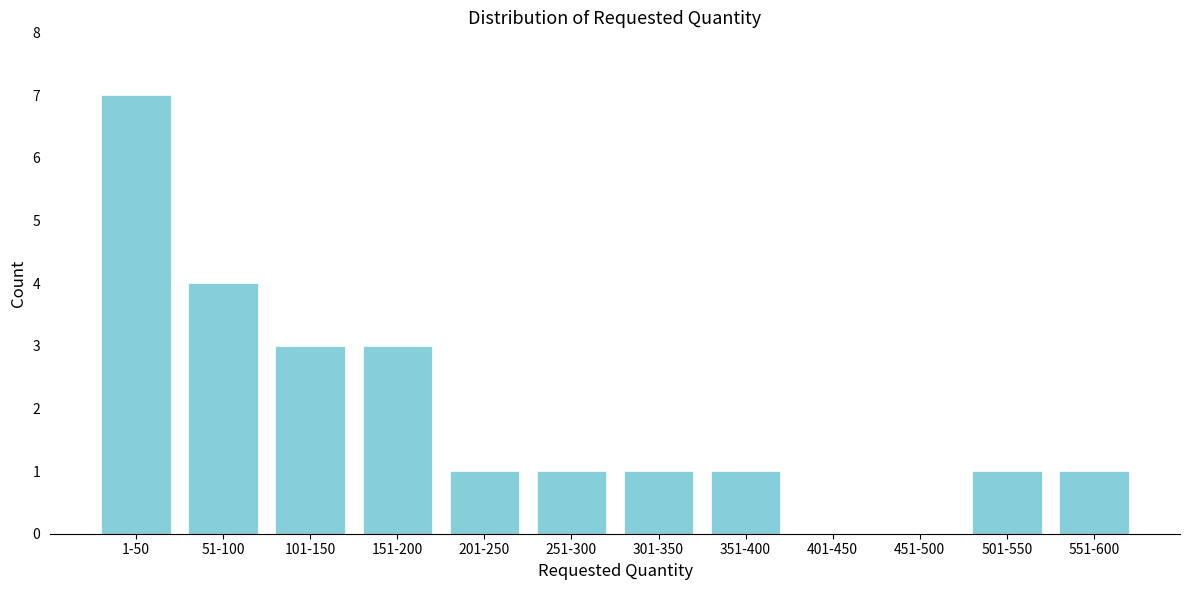

Reading right to left, transcribe all the data shown in this chart.

551-600=1	501-550=1	451-500=0	401-450=0	351-400=1	301-350=1	251-300=1	201-250=1	151-200=3	101-150=3	51-100=4	1-50=7